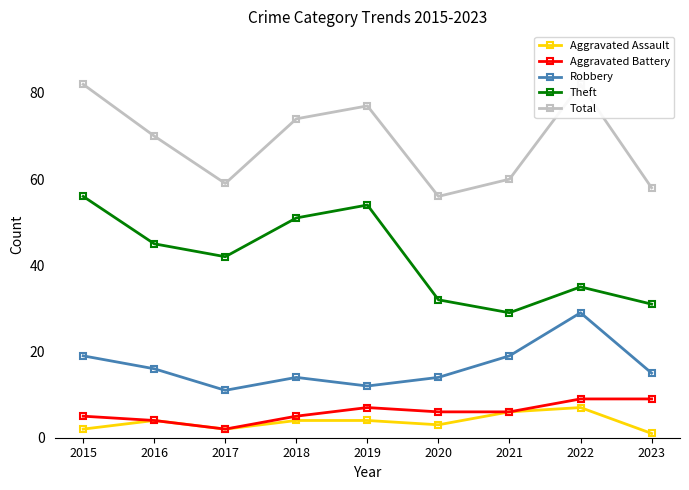

What is the difference between the maximum and second lowest values in the Aggravated Battery series?

5